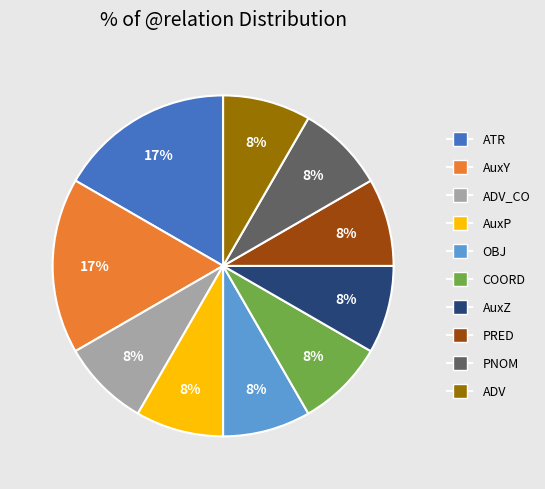

Does AuxY represent more than half of the total?

No